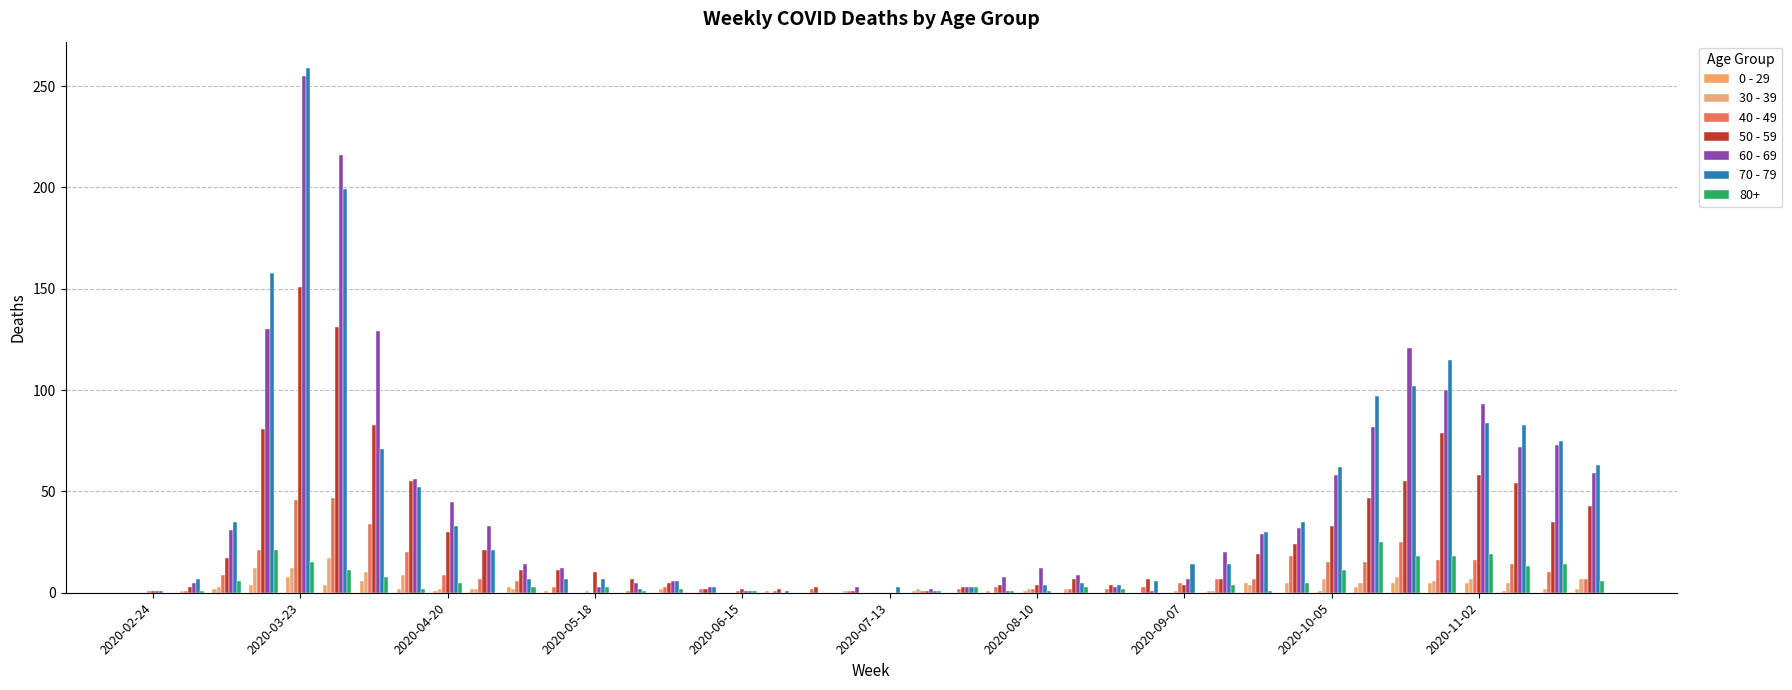

At how many categories does at least one series exceed 0?

40